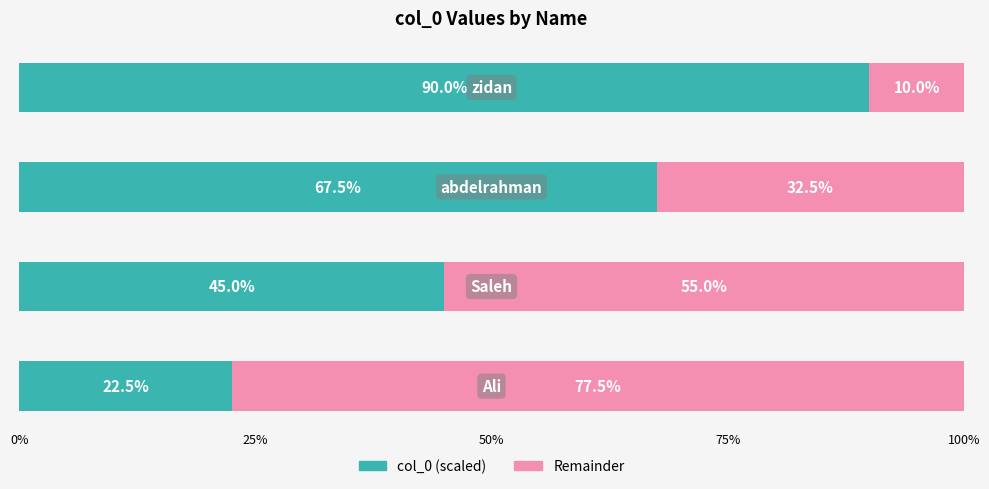

What is the maximum value for col_0 (scaled)?

90.0